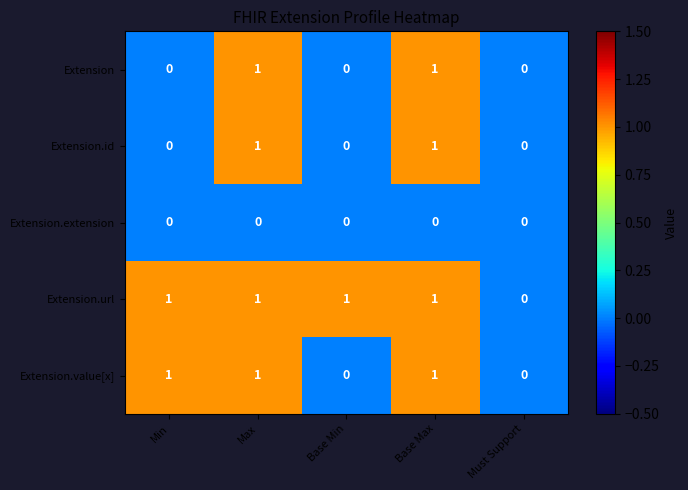

What is the greatest value displayed?

1